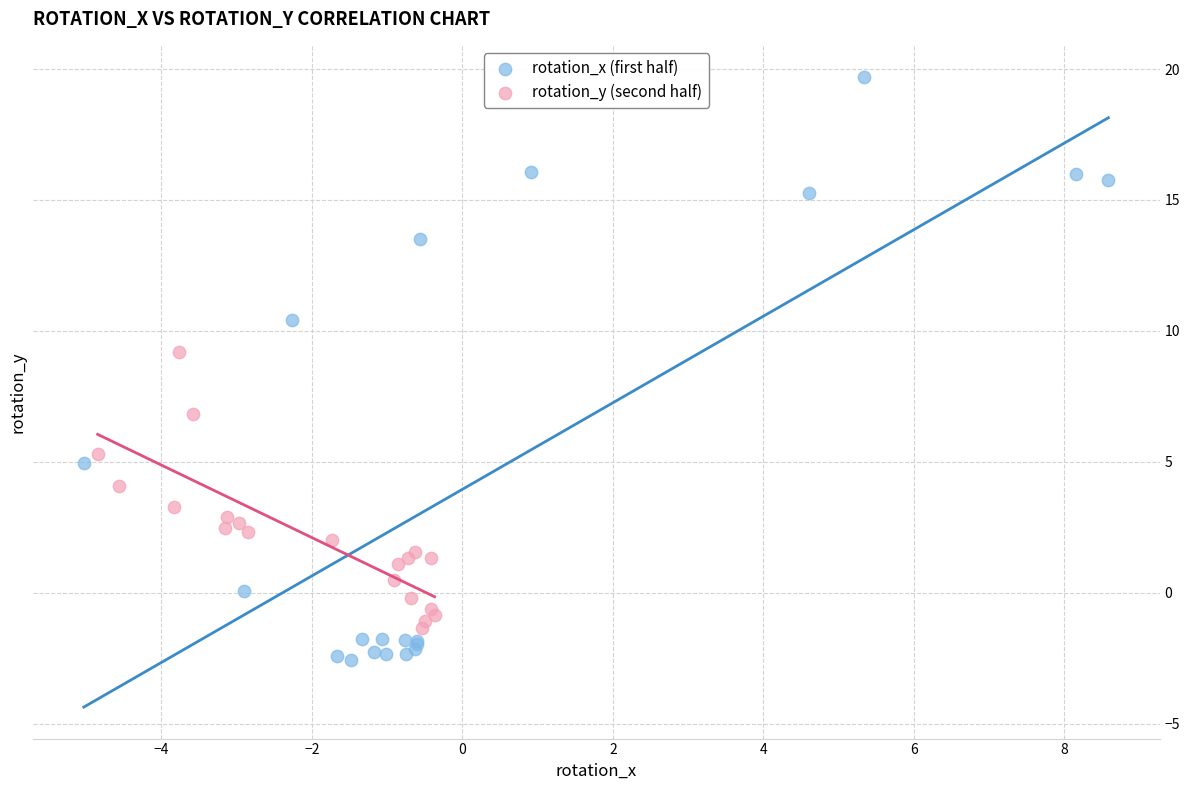

Which series contains the lowest Y value?

rotation_x (first half)